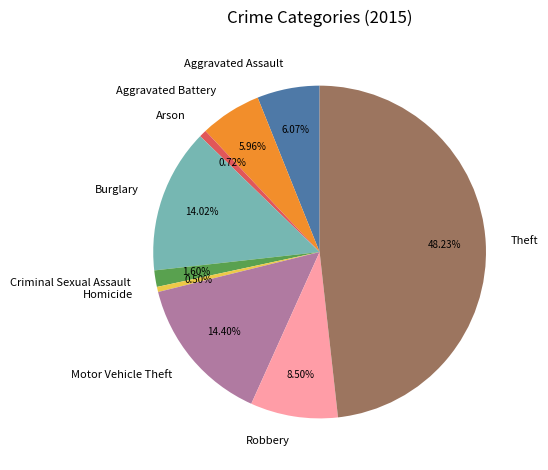

Count the number of slices in the pie.

9